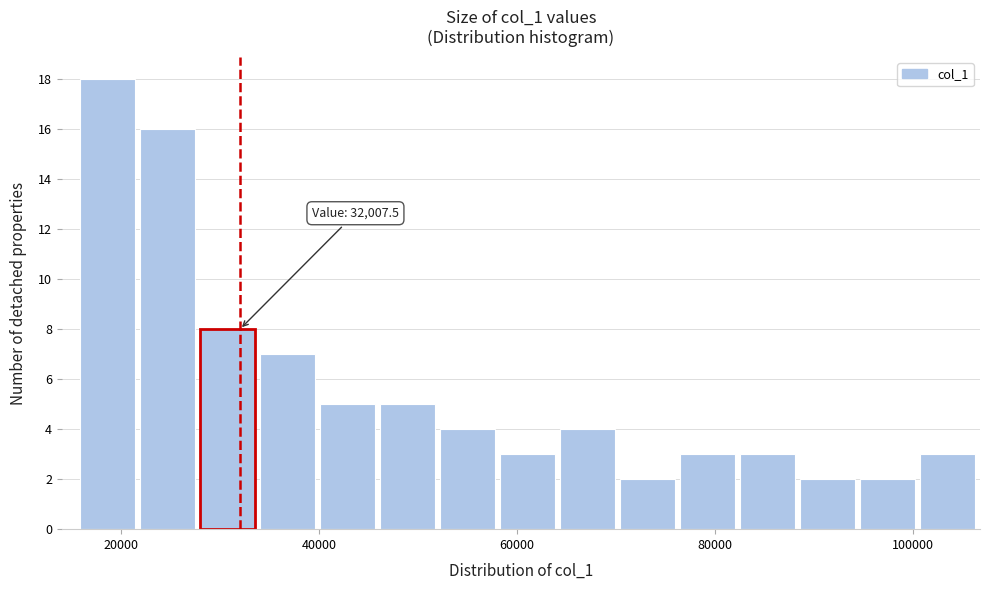

Around what value on the x-axis is the tallest bar? Give the approximate position of its centre, as read against the axis.

18000